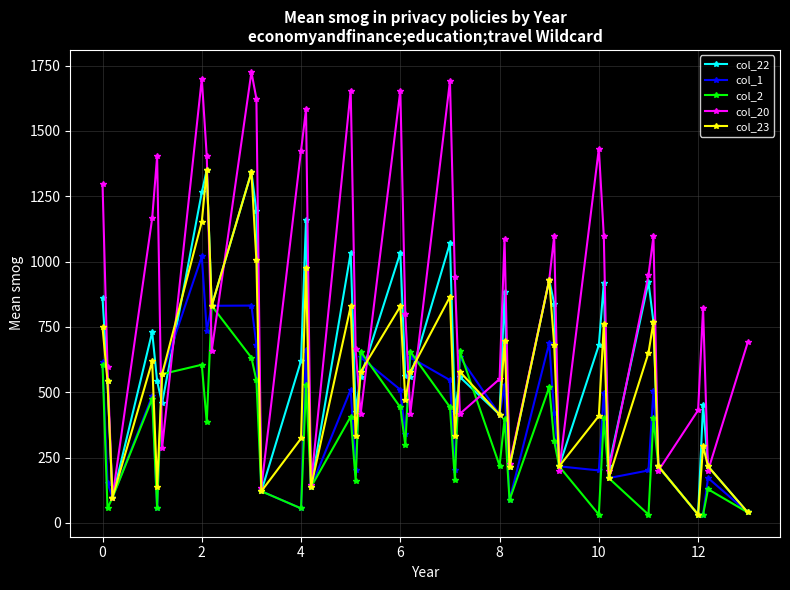

What is the value of the col_2 point at the 4th from the left?

474.8